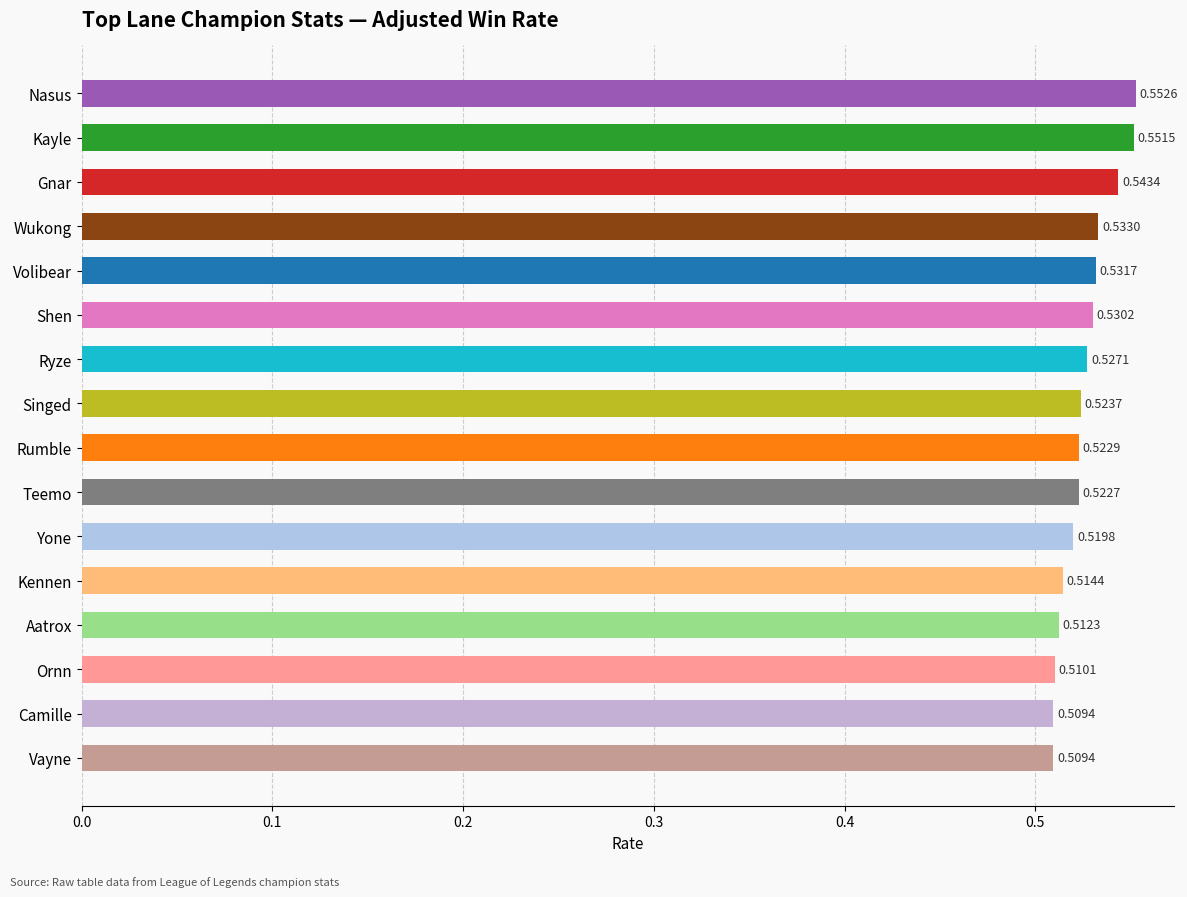

What is the label of the 13th bar from the bottom?

Wukong